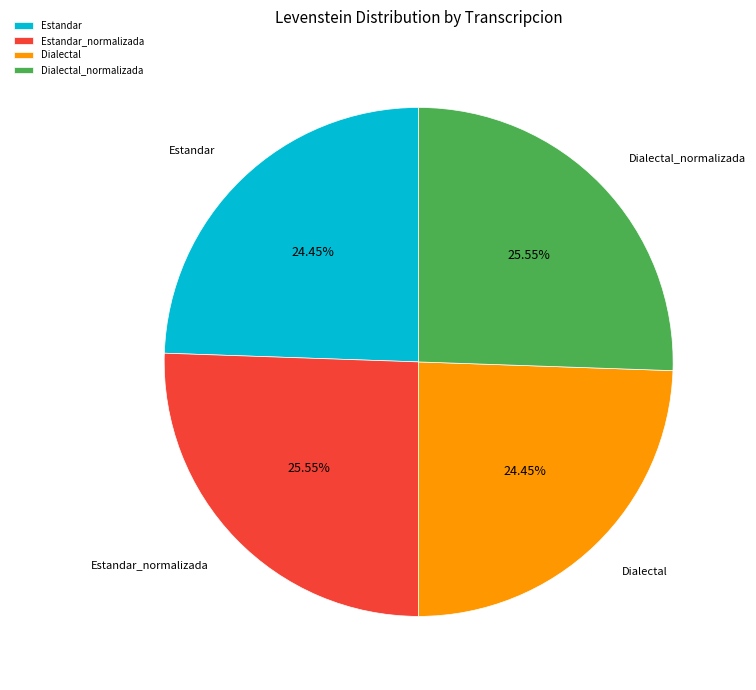

Between Dialectal_normalizada and Estandar, which is larger?

Dialectal_normalizada